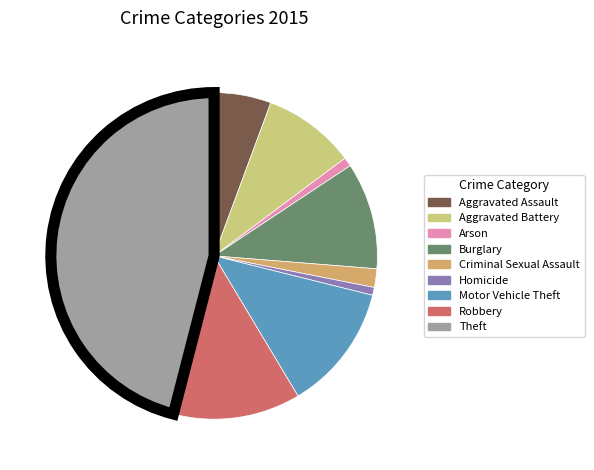

Which category has the biggest portion of the pie?

Theft